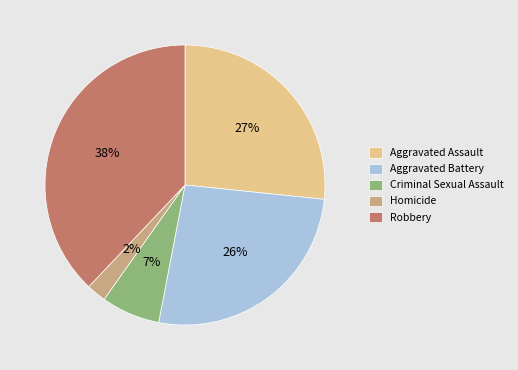

Approximately how many times larger is the value at Aggravated Assault compared to Aggravated Battery?

1.0